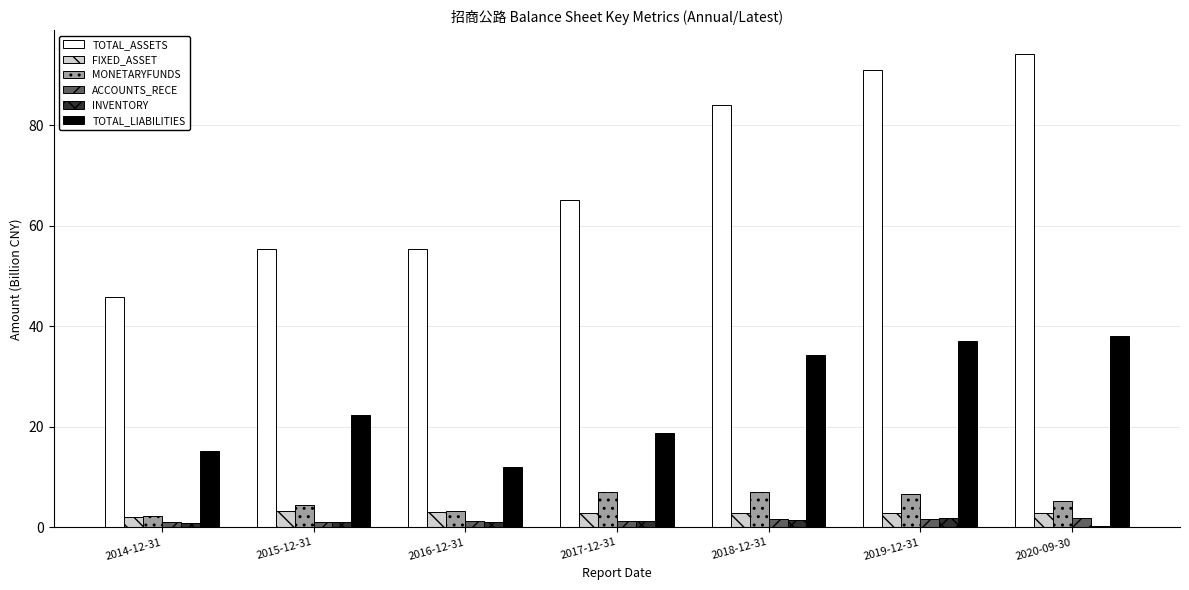

What is the highest value of the TOTAL_ASSETS series?

94.2